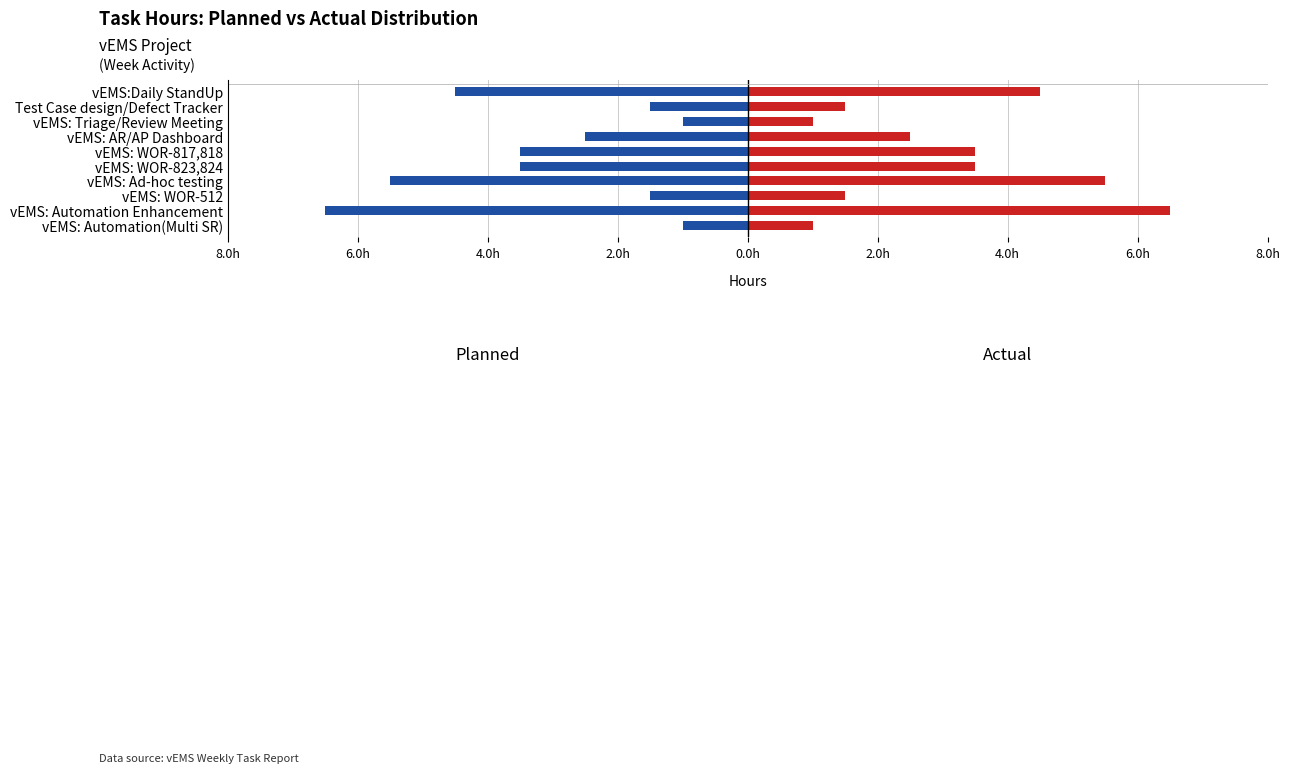

What are all the series names shown in the legend?

Planned, Actual